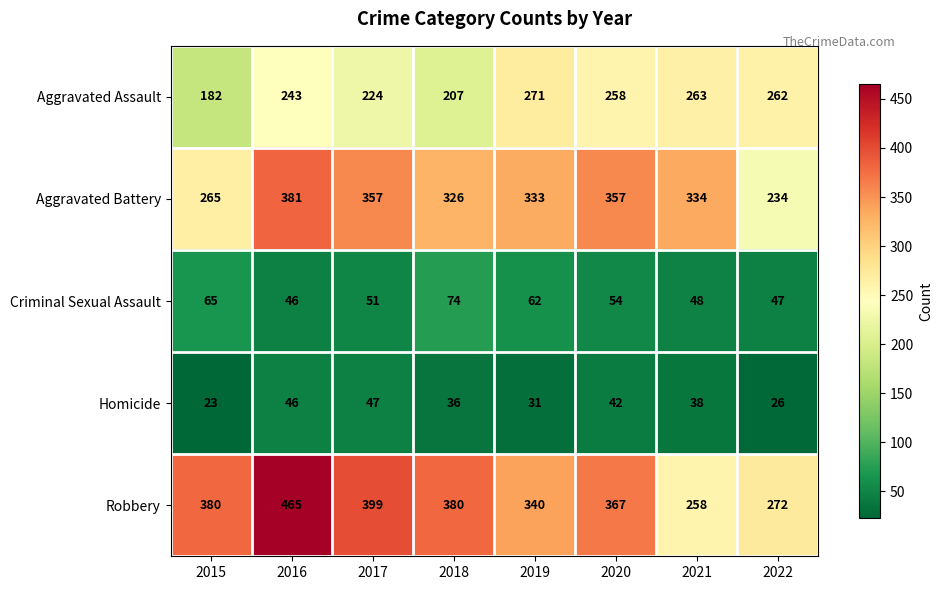

What is the difference between the highest and lowest values at 2018?

344